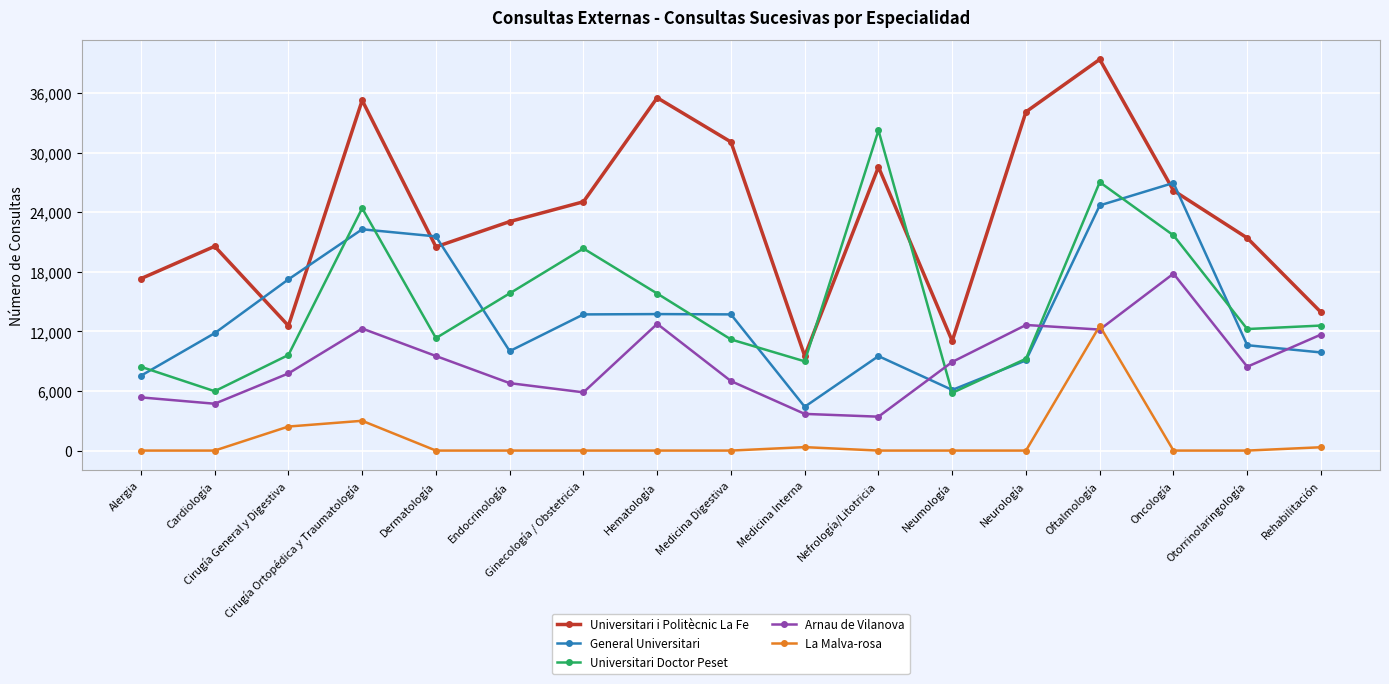

At which category does La Malva-rosa reach its first local peak?

Cirugía Ortopédica y Traumatología